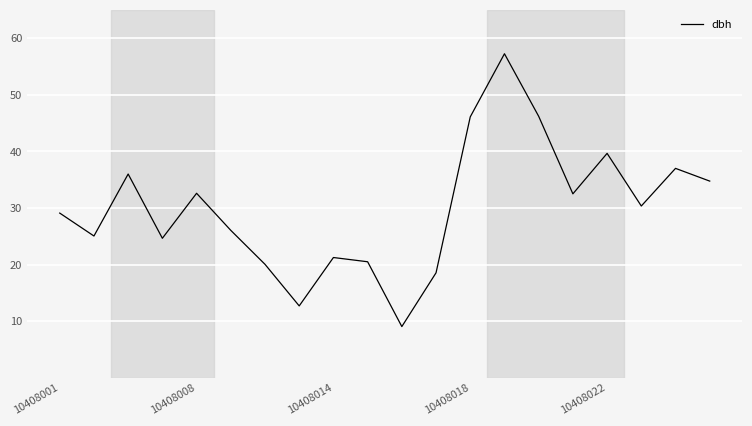

What is the minimum value shown in the chart?

9.1